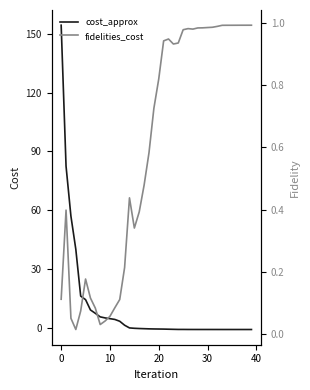

In cost_approx, how many points are lower than both neighbors (excluding endpoints)?

1